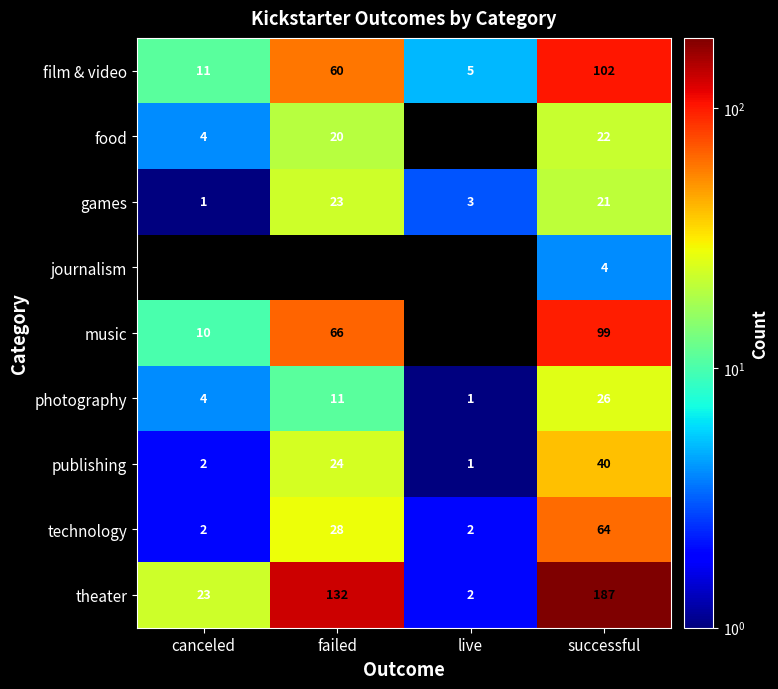

What is the spread (max minus min) of values at successful?

183